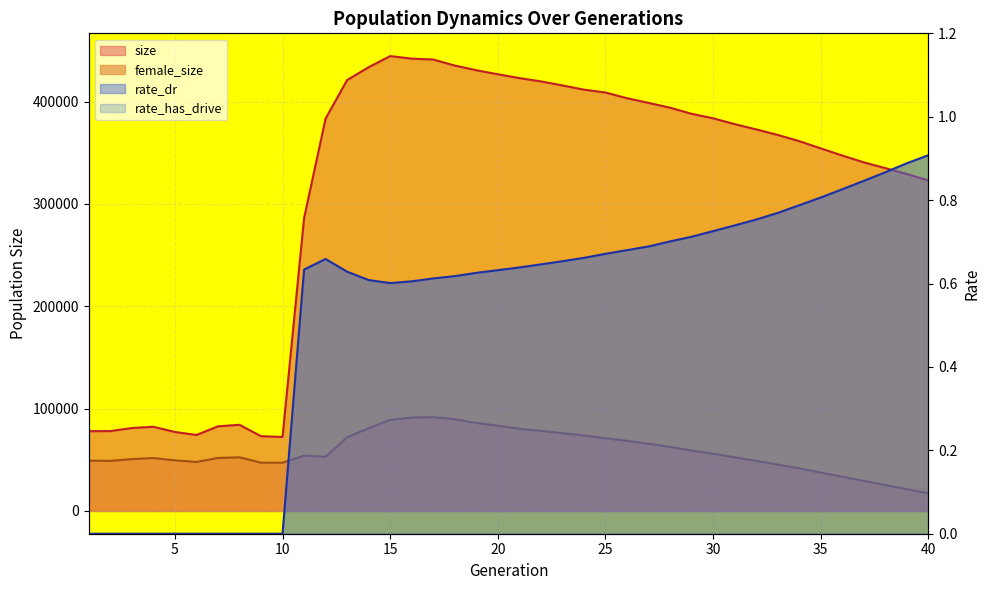

Reading left to right, what are all the values shown in this chart?

size: 1=77970.0	2=78047.0	3=81055.0	4=82274.0	5=77203.0	6=74233.0	7=82687.0	8=84202.0	9=73057.0	10=72319.0	11=286023.0	12=383436.0	13=421007.0	14=433616.0	15=444481.0	16=441988.0	17=441097.0	18=435226.0	19=430663.0	20=426701.0	21=422958.0	22=419756.0	23=415816.0	24=411670.0	25=408887.0	26=403315.0	27=398724.0	28=394023.0	29=388100.0	30=383674.0	31=377990.0	32=372848.0	33=367452.0	34=361378.0	35=354302.0	36=347305.0	37=340666.0	38=335016.0	39=329232.0	40=323010.0
female_size: 1=49152.0	2=48952.0	3=50678.0	4=51707.0	5=49461.0	6=47894.0	7=51815.0	8=52422.0	9=47197.0	10=47169.0	11=54044.0	12=52941.0	13=72039.0	14=80862.0	15=89057.0	16=91266.0	17=91633.0	18=89666.0	19=85938.0	20=83320.0	21=80376.0	22=78269.0	23=75949.0	24=73764.0	25=71093.0	26=68519.0	27=65663.0	28=62574.0	29=59065.0	30=55906.0	31=52406.0	32=48974.0	33=45335.0	34=41656.0	35=37505.0	36=33419.0	37=29400.0	38=25327.0	39=21274.0	40=17396.0
rate_dr: 1=0.0	2=0.0	3=0.0	4=0.0	5=0.0	6=0.0	7=0.0	8=0.0	9=0.0	10=0.0	11=0.6	12=0.7	13=0.6	14=0.6	15=0.6	16=0.6	17=0.6	18=0.6	19=0.6	20=0.6	21=0.6	22=0.6	23=0.7	24=0.7	25=0.7	26=0.7	27=0.7	28=0.7	29=0.7	30=0.7	31=0.7	32=0.8	33=0.8	34=0.8	35=0.8	36=0.8	37=0.8	38=0.9	39=0.9	40=0.9